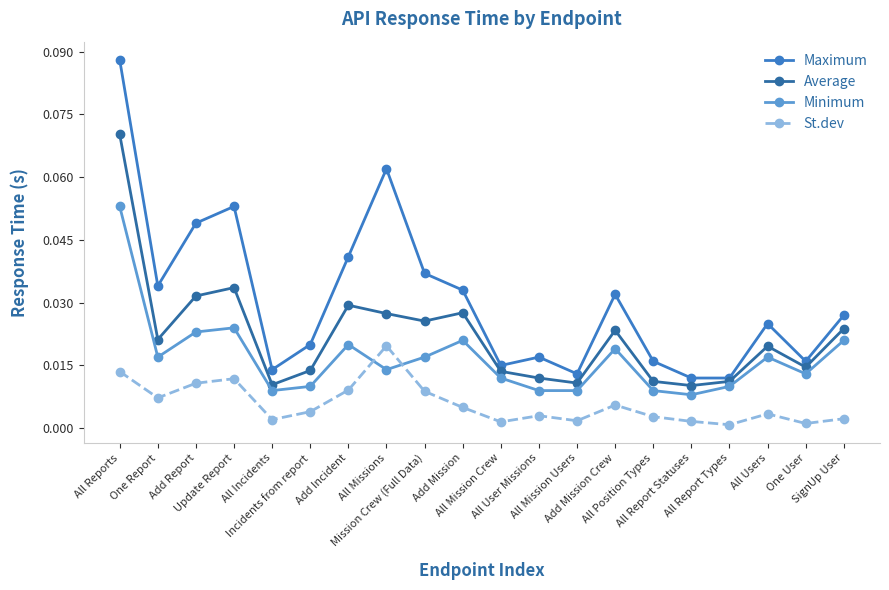

What is the label of the 11th point from the left?

All Mission Crew